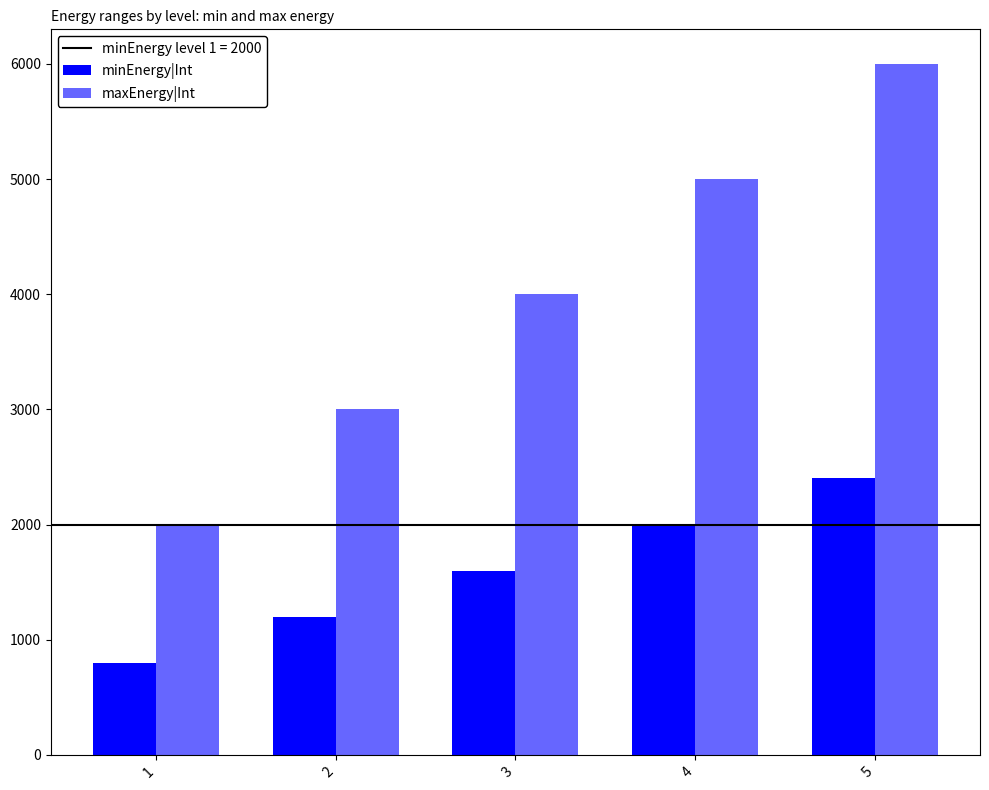

Count the number of data series in this chart.

2